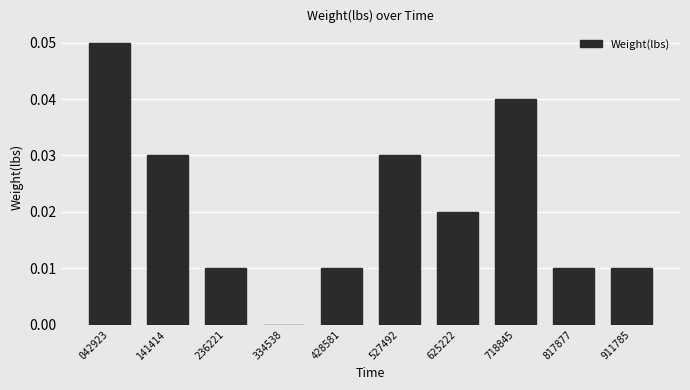

Which label corresponds to the largest value in the chart?

042923